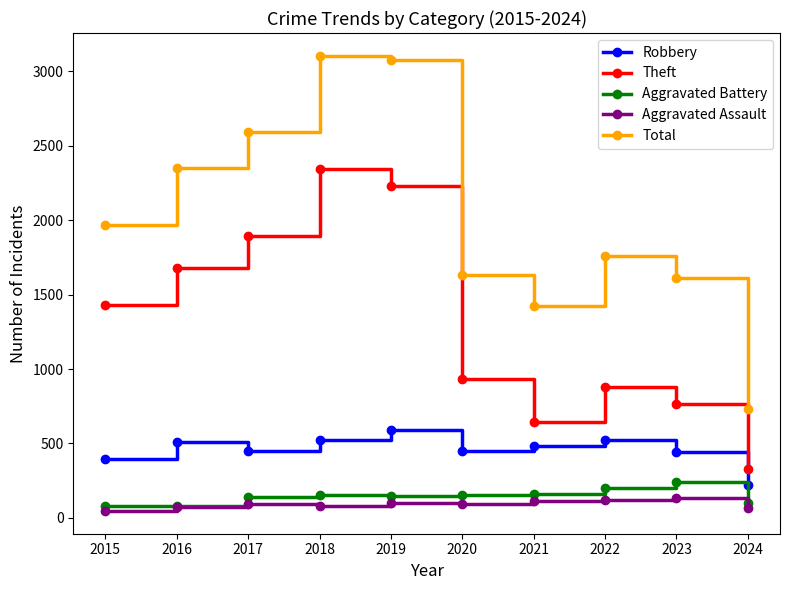

Rank the series at 2015 from lowest to highest value.

Aggravated Assault, Aggravated Battery, Robbery, Theft, Total